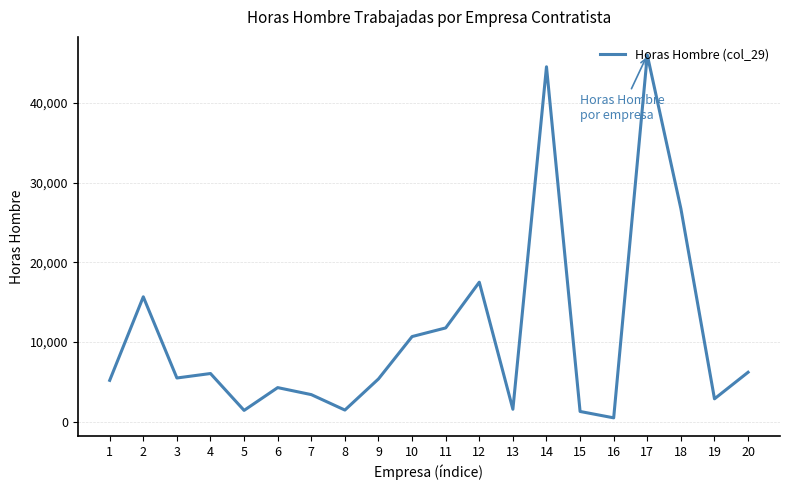

Which has a higher value, 18 or 3?

18